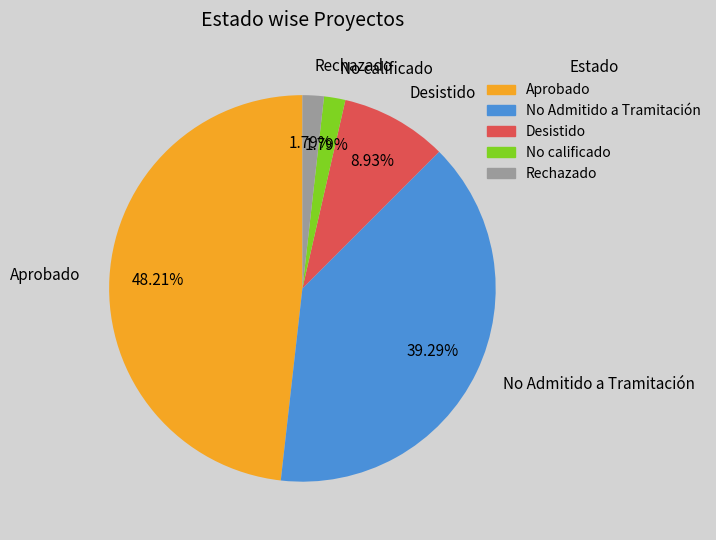

Between Desistido and Rechazado, which is larger?

Desistido